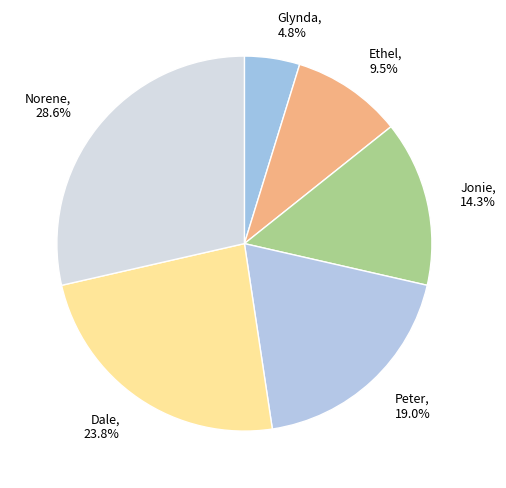

Which has a higher value, Jonie or Norene?

Norene